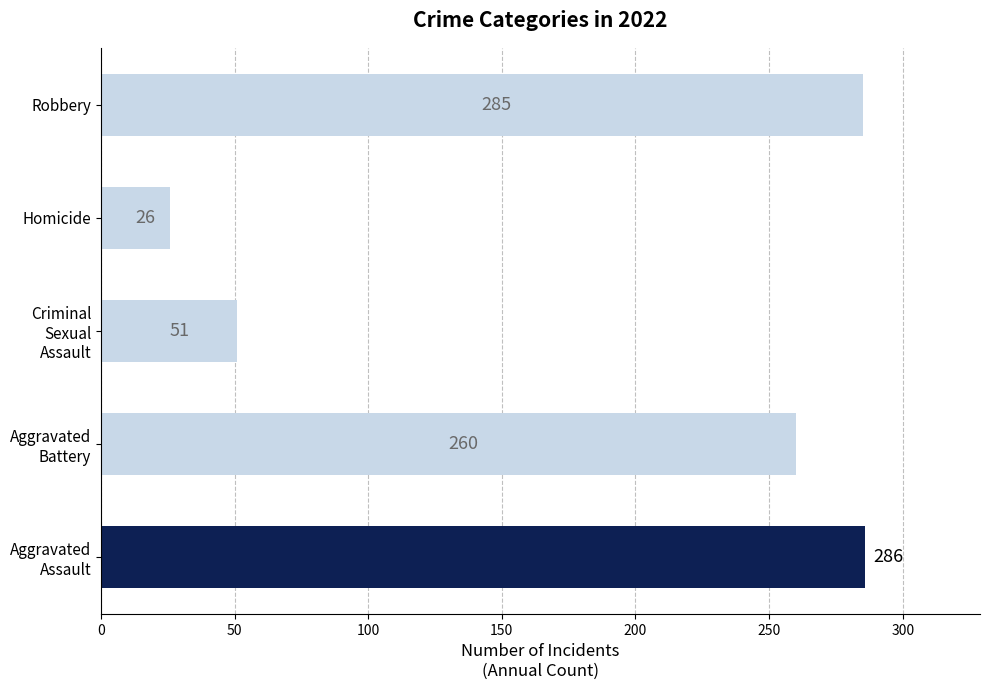

What is the change in value from Homicide to Robbery?

+259